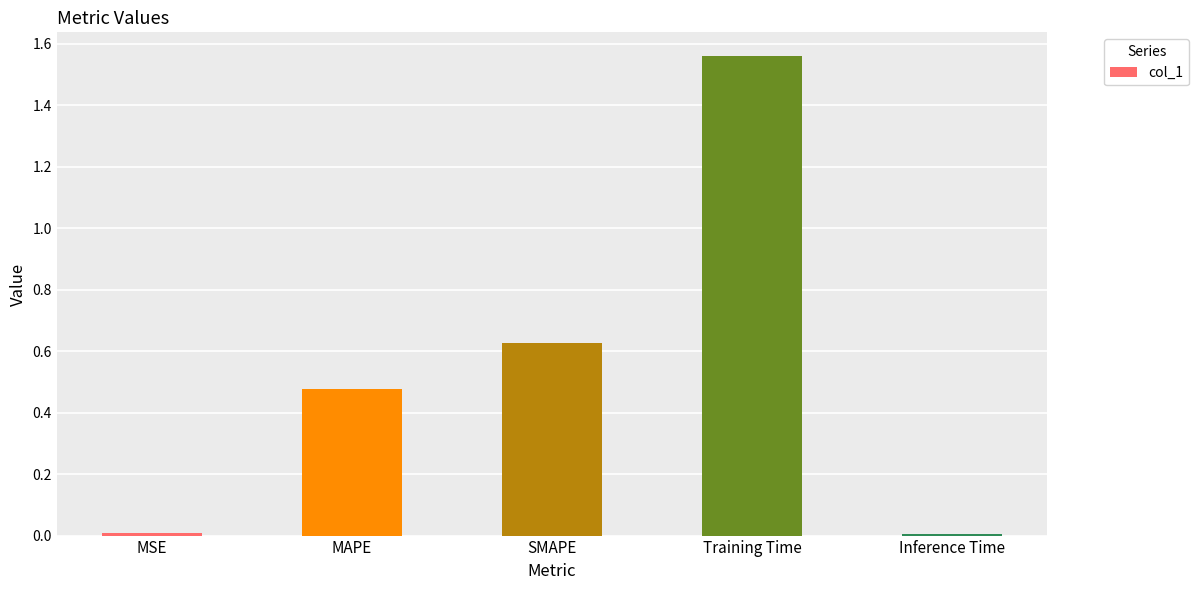

How many data points does each series have?

5